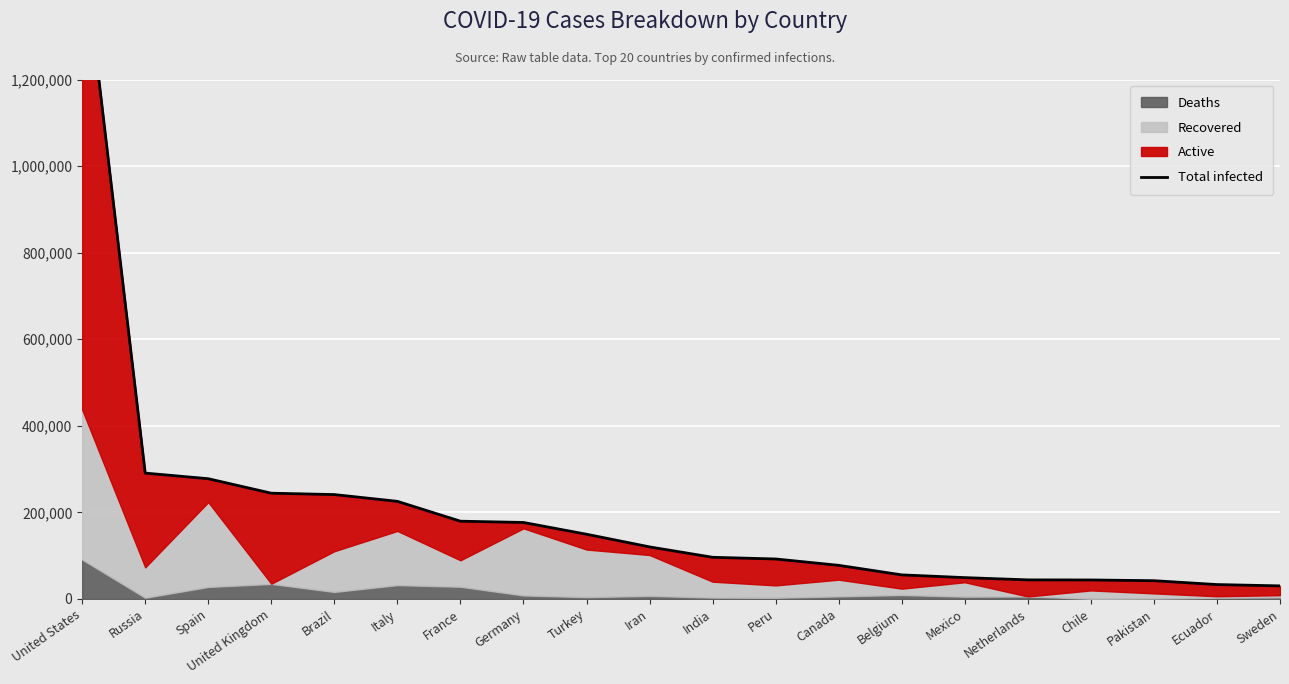

What is the difference between the second highest and second lowest values?

257496